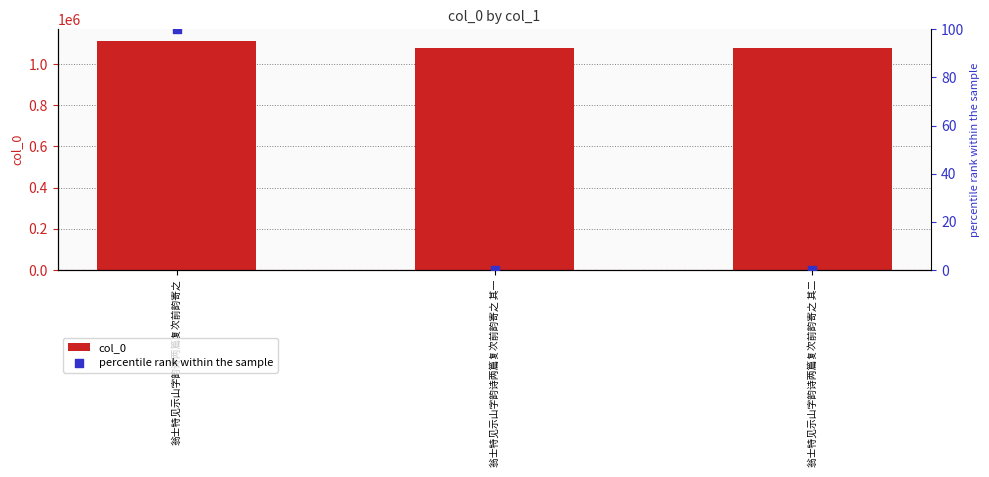

Which series reaches the maximum Y coordinate?

col_0